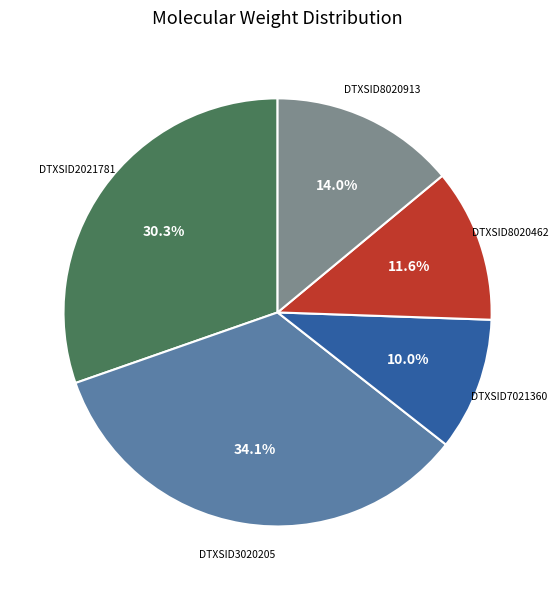

Does any single category account for the majority?

No